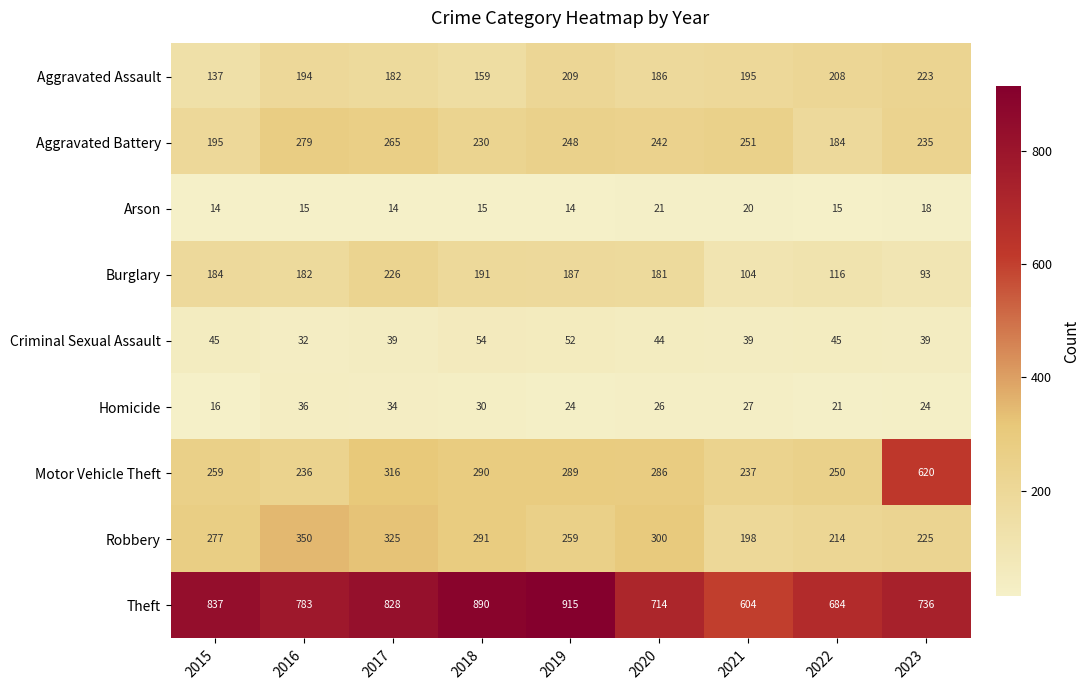

What is the sum of the Robbery values at 2015 and 2020?

577